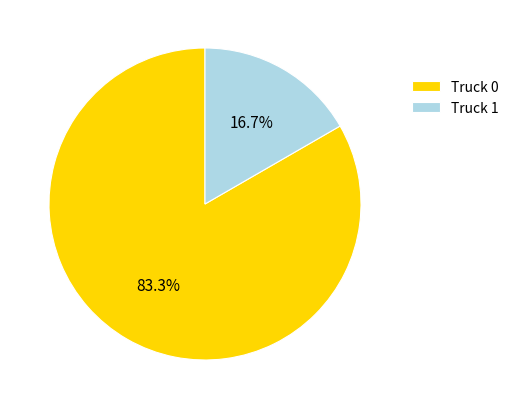

To the nearest percent, what is the combined percentage of Truck 1 and Truck 0?

100%